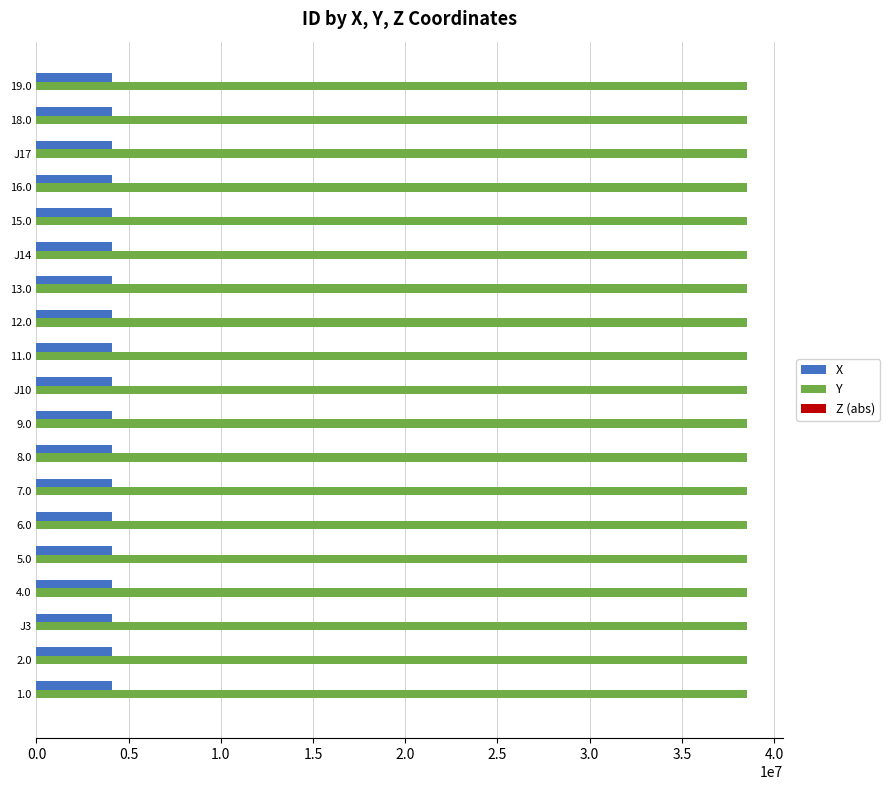

What is the sum of all Y values?

732234547.7